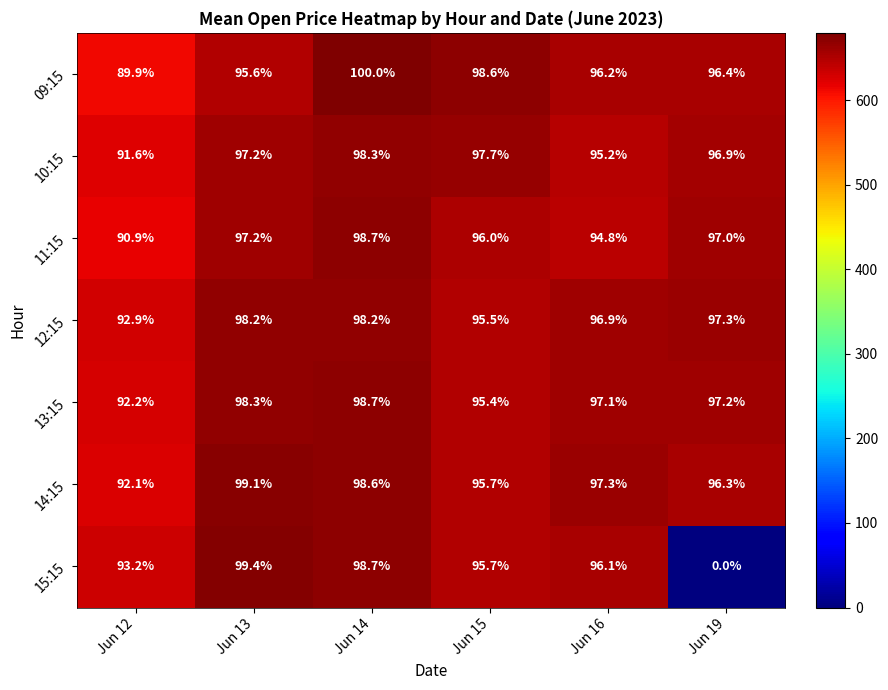

Count the number of categories in the chart.

6